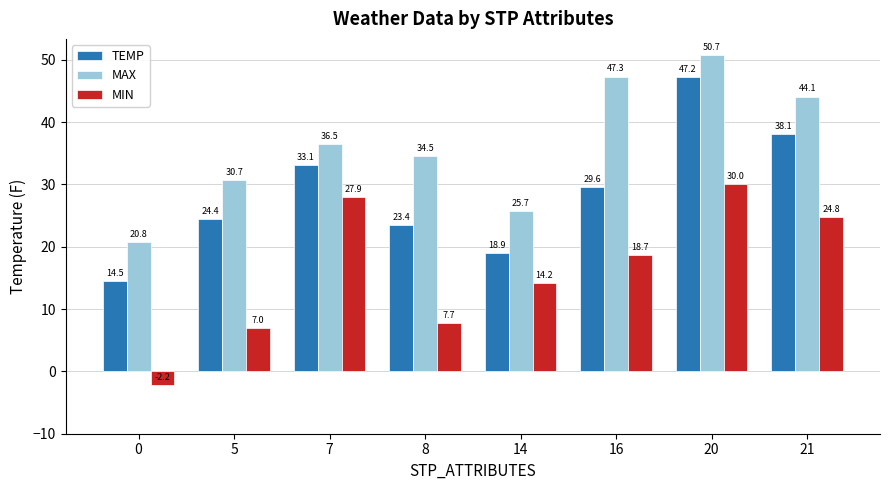

What is the spread (max minus min) of values at 8?

26.8